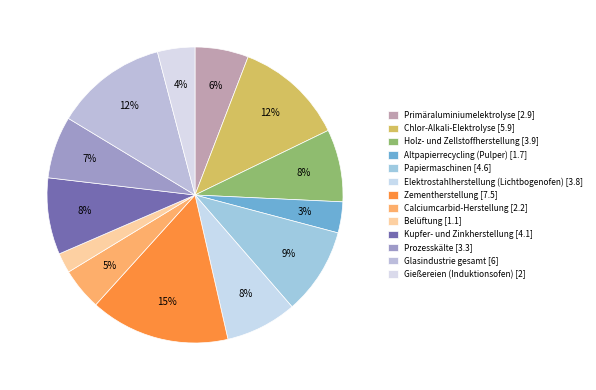

How many slices are in this pie chart?

13